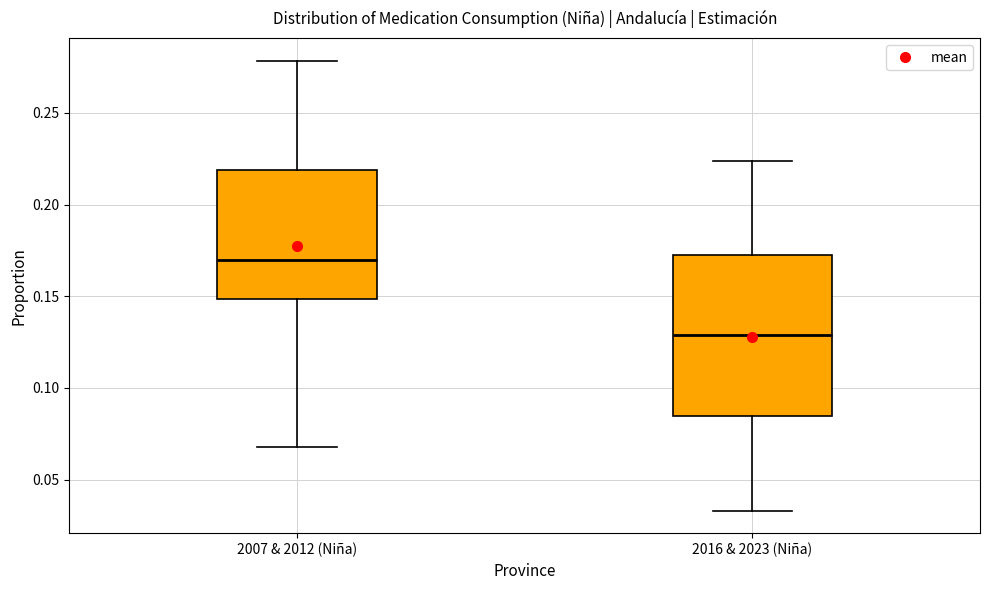

Comparing the boxes themselves (not the whiskers), which one is the tallest?

2016 & 2023 (Niña)